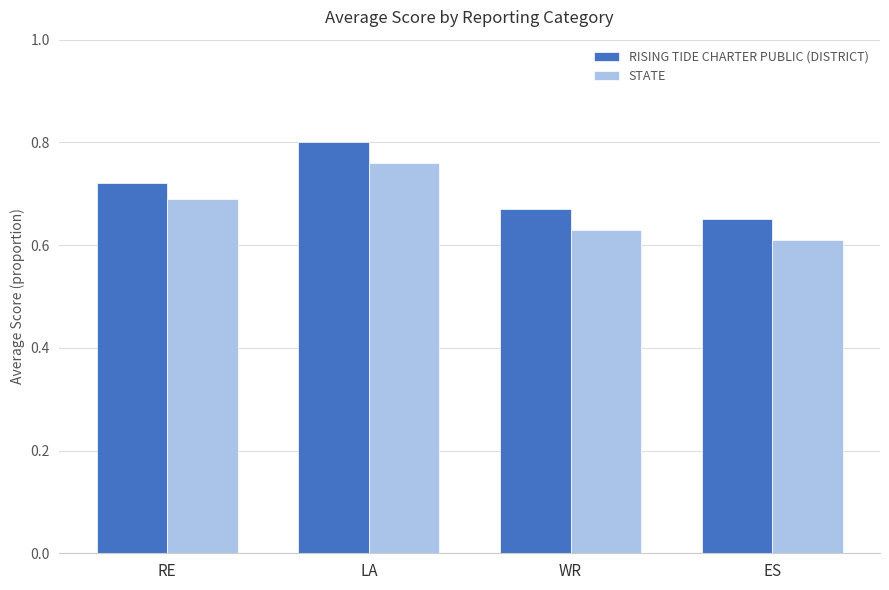

Which category has the highest value in the STATE series?

LA